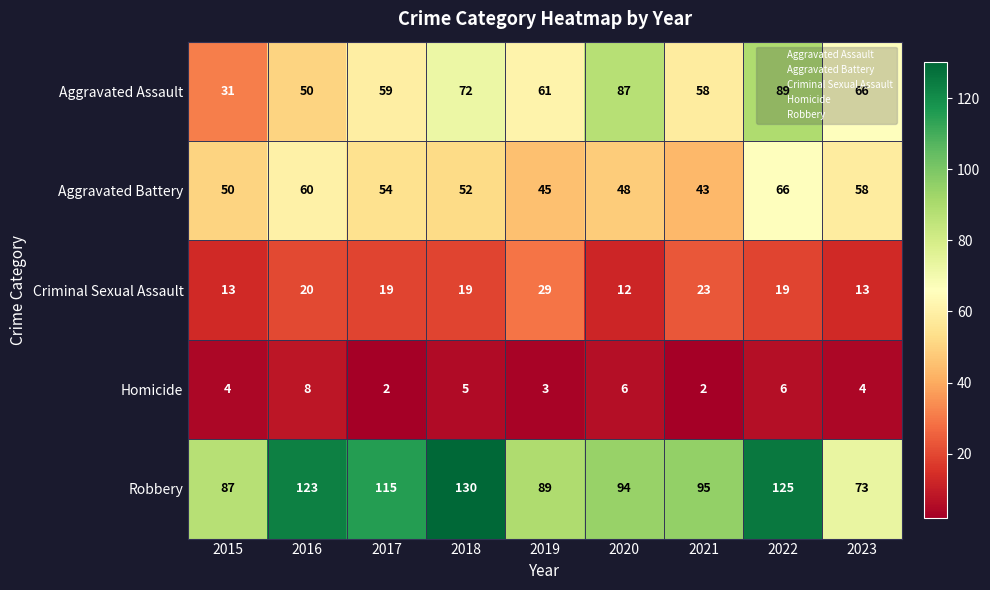

Is it true that Homicide equals 2 at 2020?

False